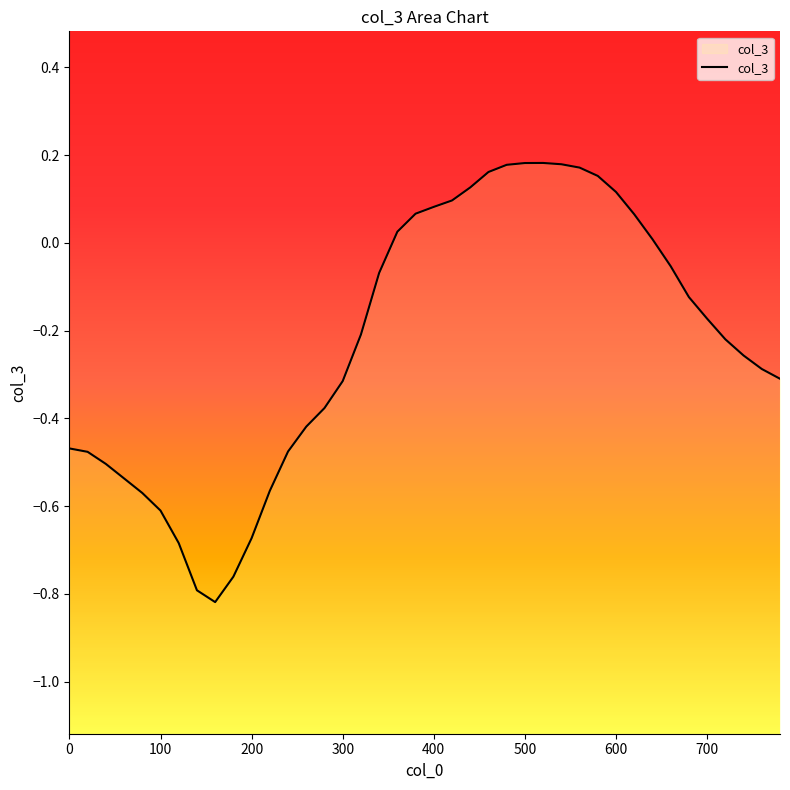

How many interior local peaks (higher than both neighbors) does the data have?

1